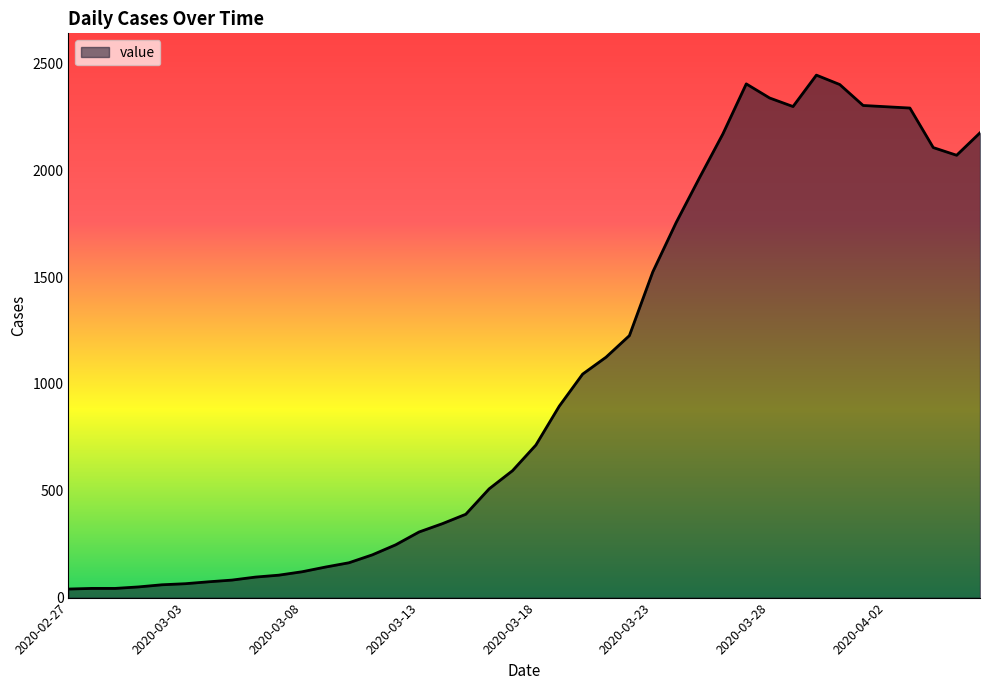

What is the difference between the maximum and minimum values?

2405